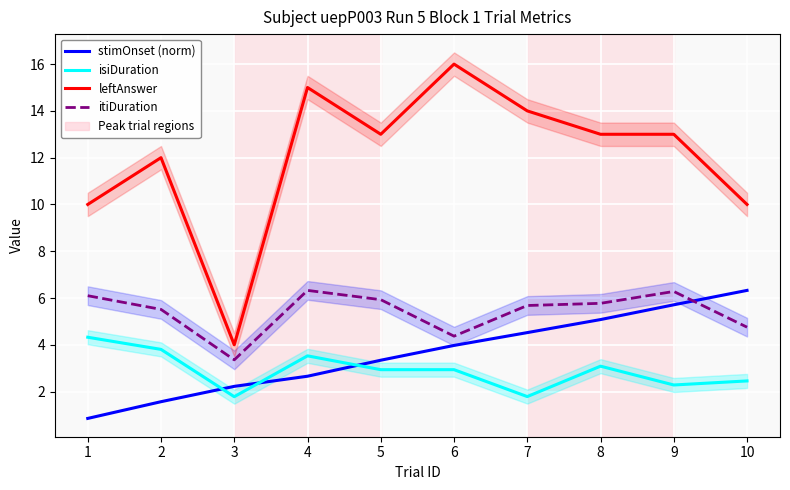

List the labels in order of isiDuration value, smallest first.

3, 7, 9, 10, 5, 6, 8, 4, 2, 1